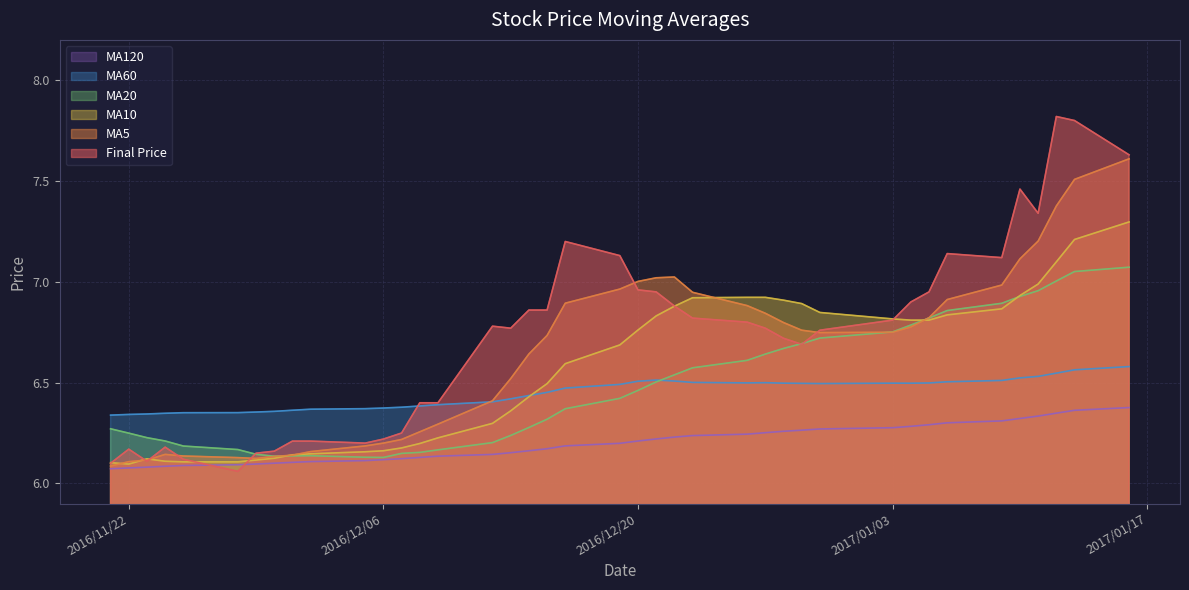

Is it true that avg_five equals 10.8 at 2017/01/11?

False